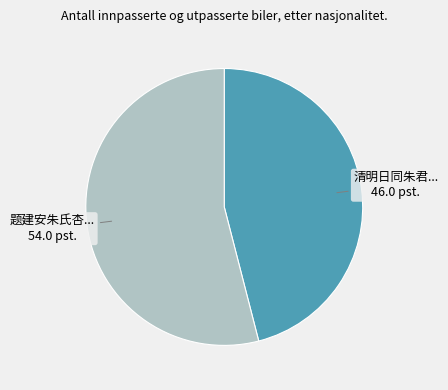

Is there any slice that represents more than half of the pie?

Yes